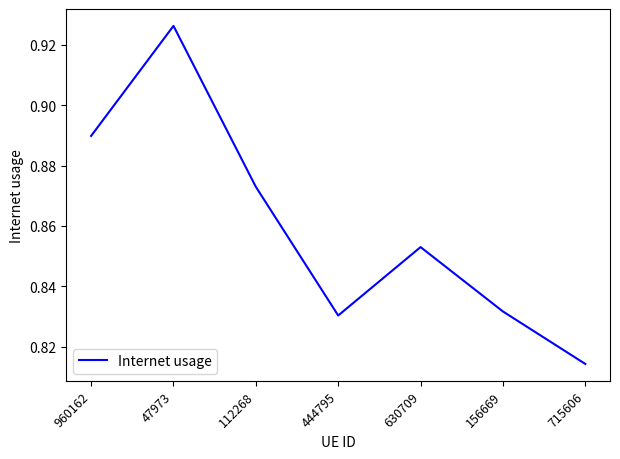

What position from the left is 715606?

7